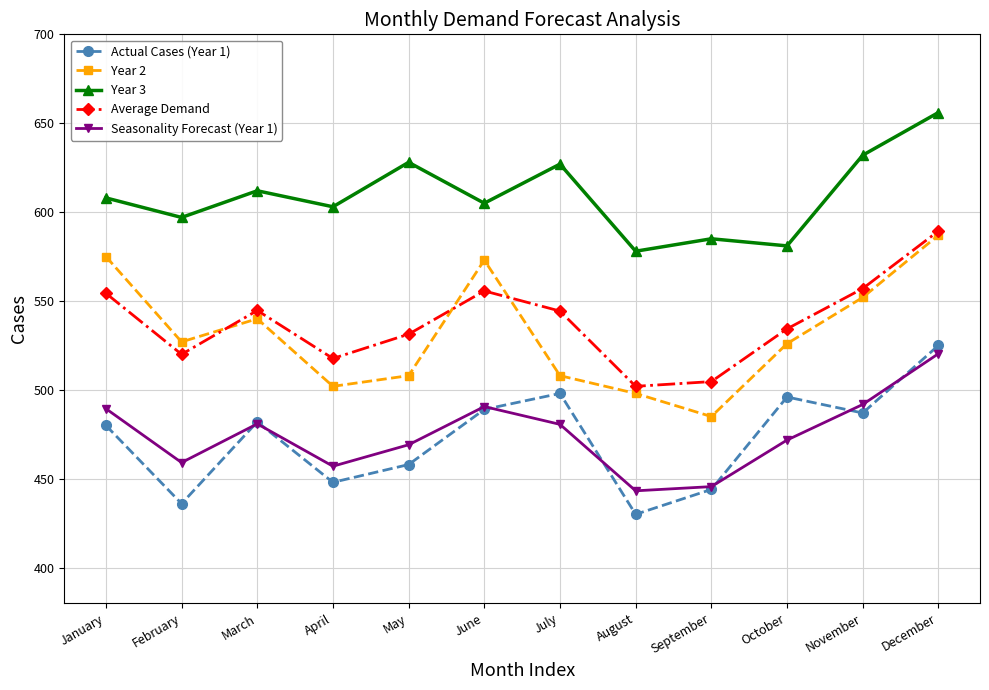

At which category does the chart reach its peak across all series?

December